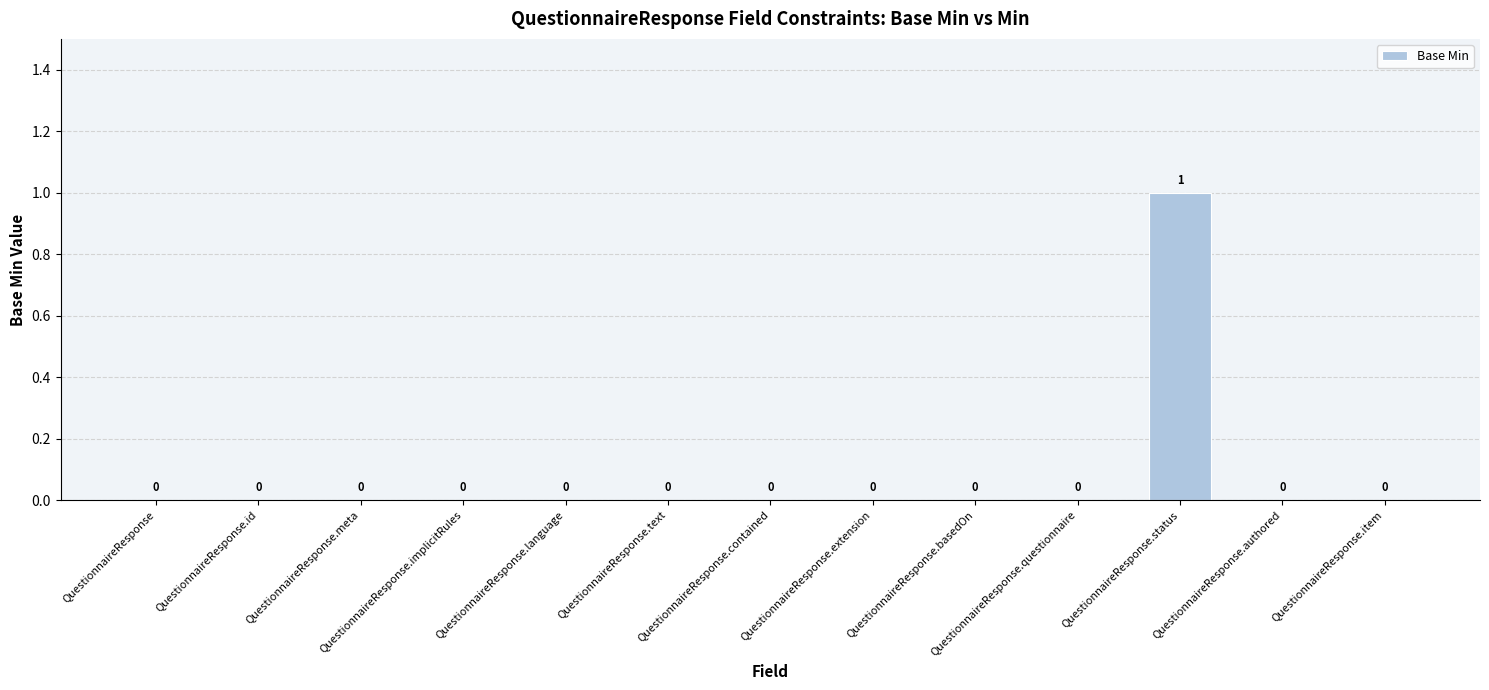

Which category has the highest value across all series?

QuestionnaireResponse.status